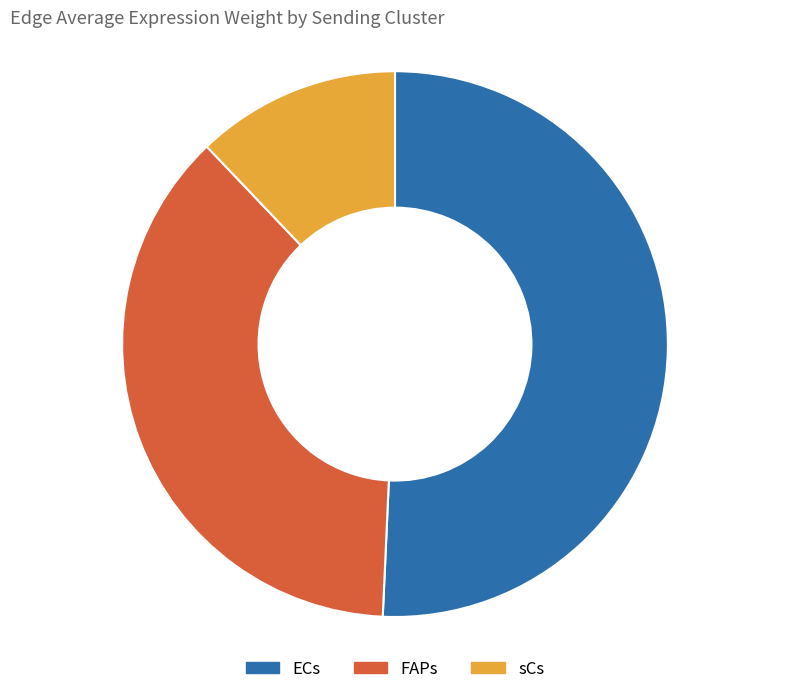

Which category has the smallest portion of the pie?

sCs